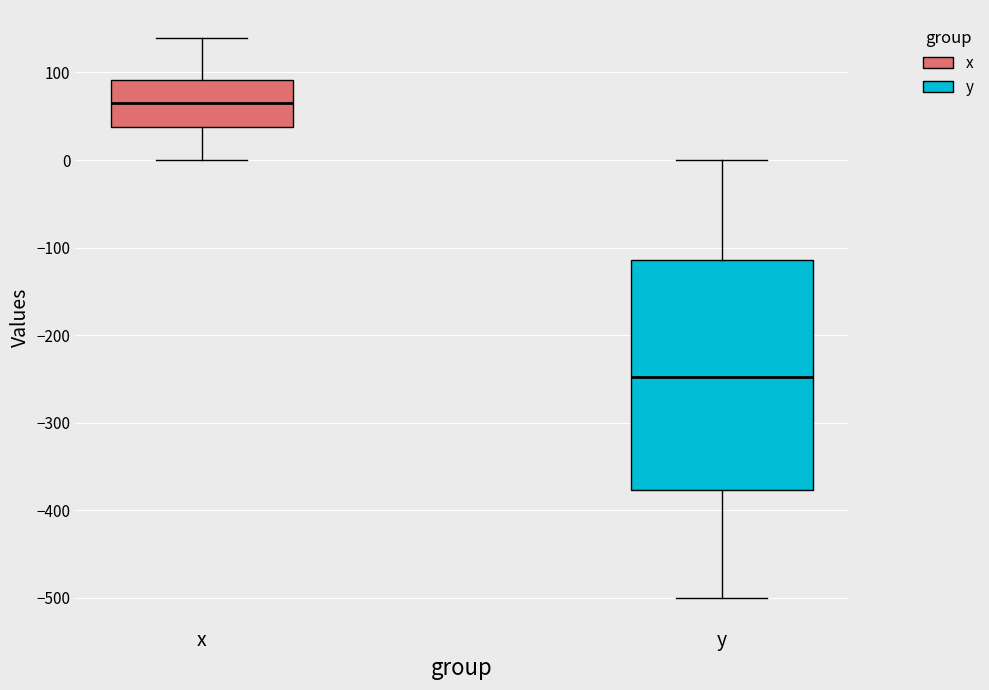

Reading left to right, read every box against the y-axis: the position of its median line, the range the box covers, and the ends of its whiskers. The values are not printed on the chart, so give them approximately, as read against the axis.

x: median 60, box 40 to 90, whiskers 0 to 140
y: median -250, box -380 to -110, whiskers -500 to 0